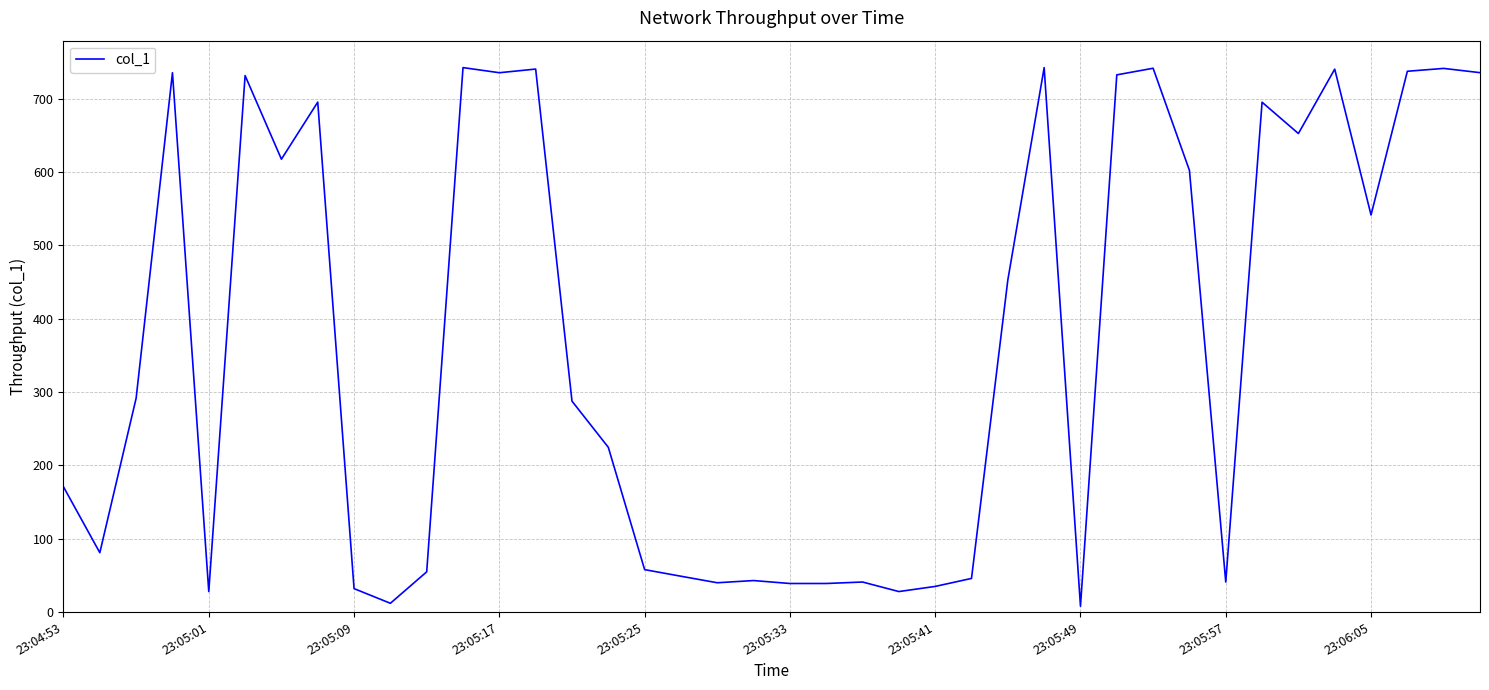

What is the difference between the second highest and second lowest values?

730.5